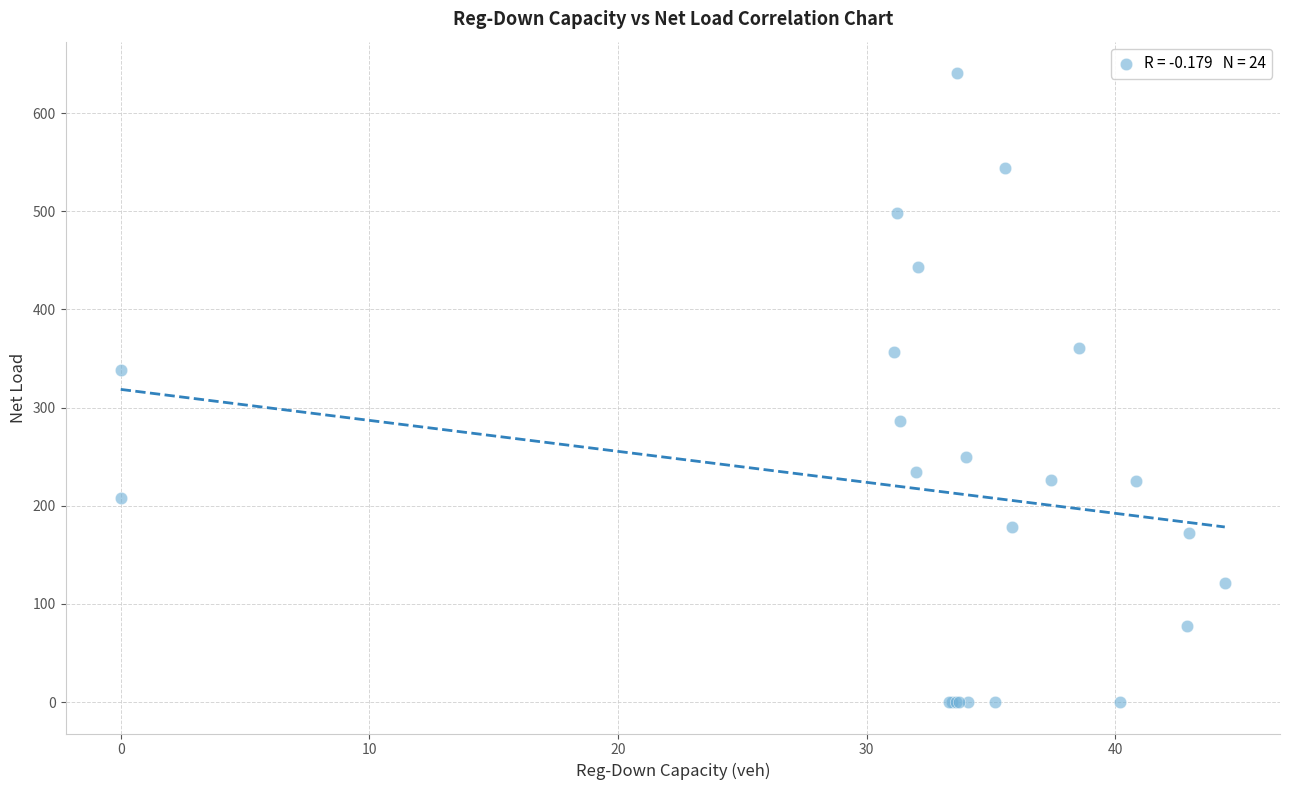

What Y value in the scatter plot is closest to 320?

338.0